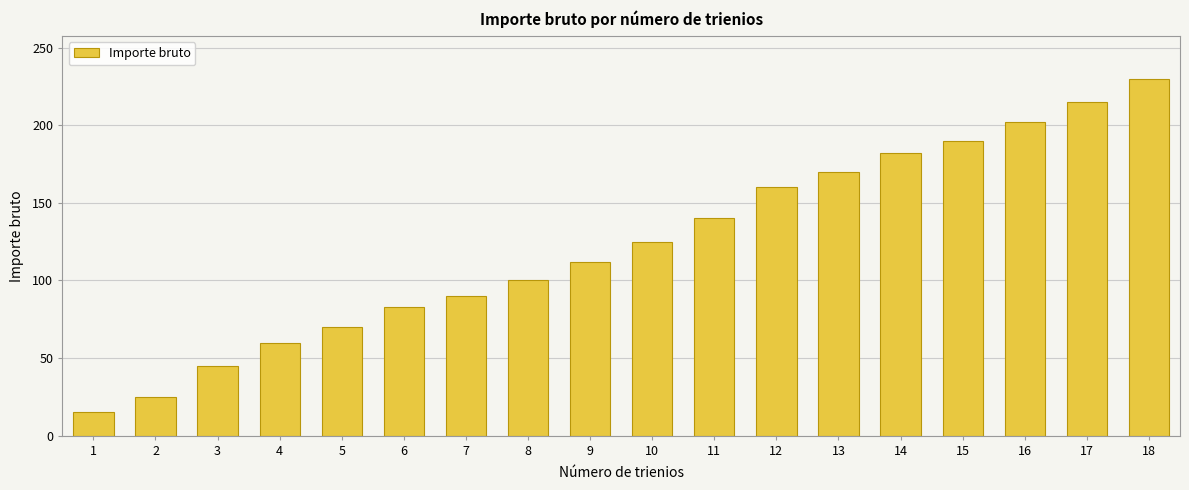

True or false: the data shows 60 at 4.

True